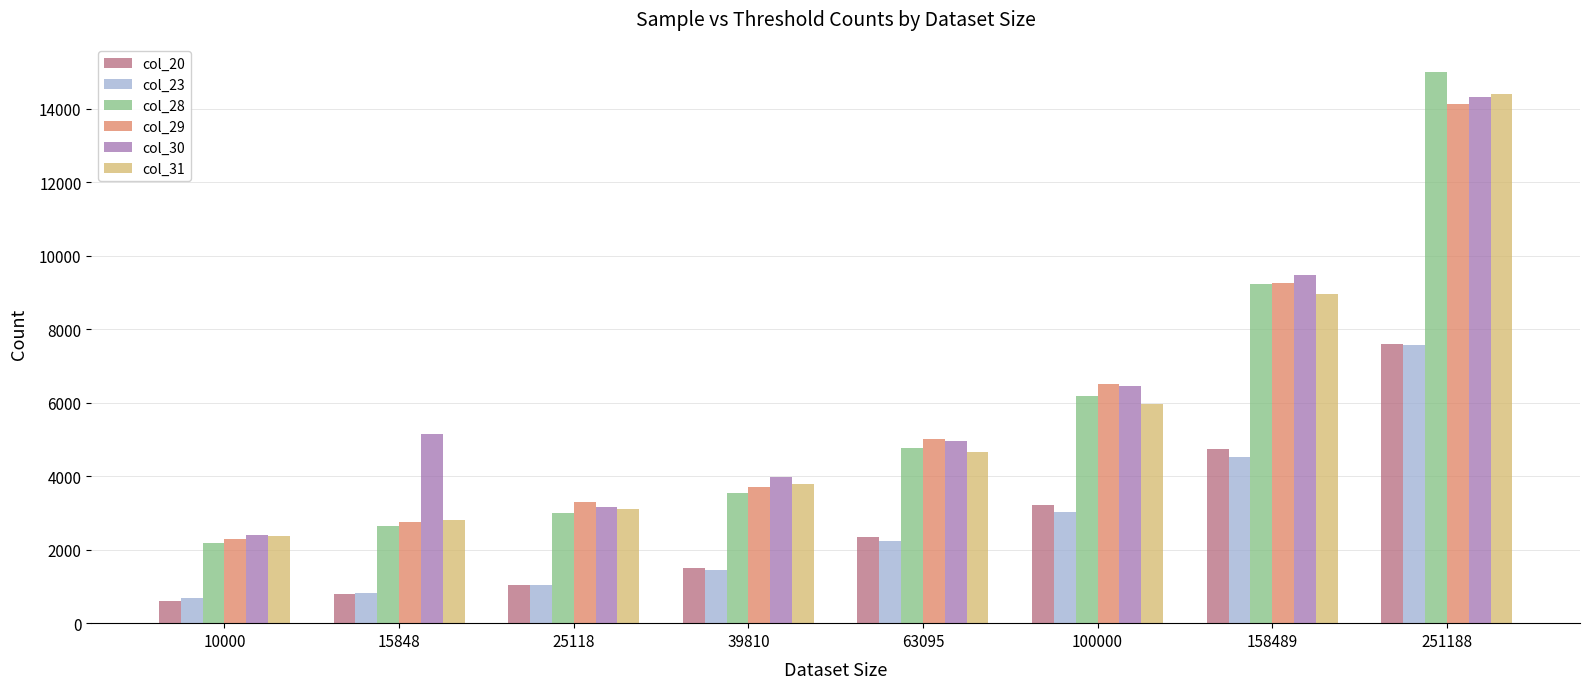

Is the value of col_28 at 63095 greater than the value of col_23 at 63095?

Yes